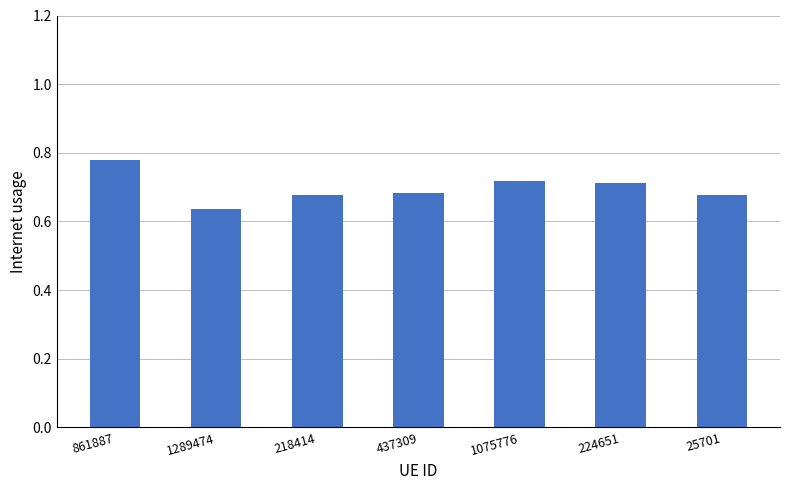

Which label corresponds to the largest value in the chart?

861887